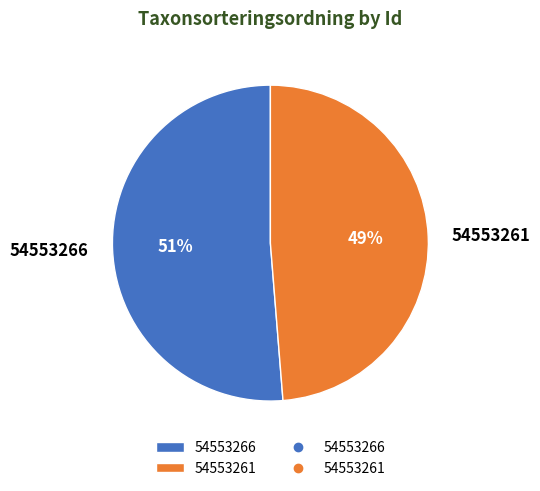

Between 54553266 and 54553261, which is larger?

54553266